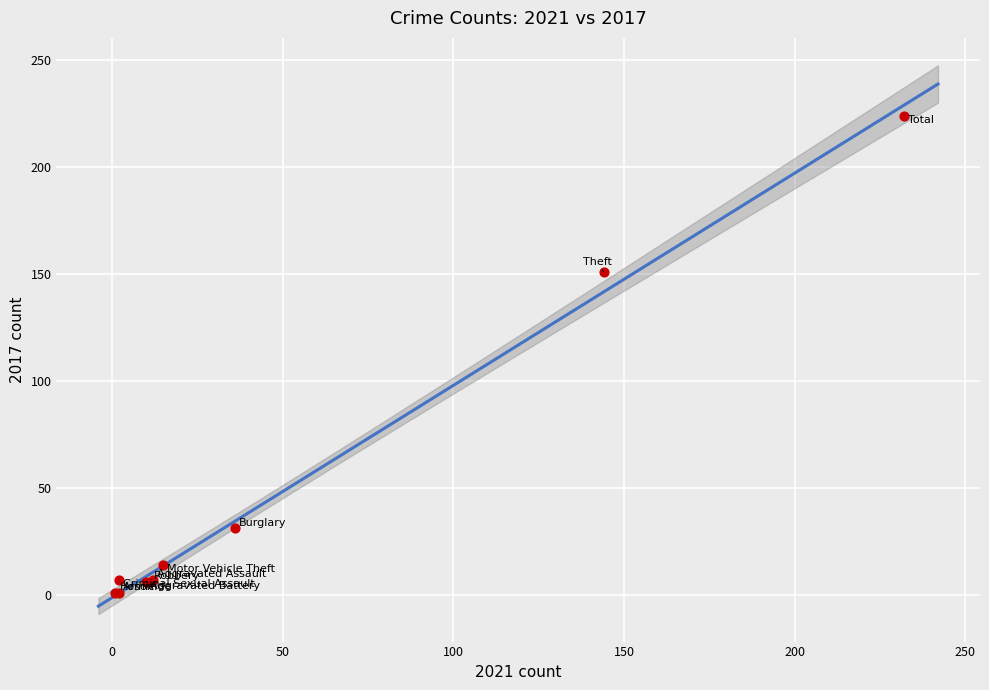

What Y value in the scatter plot is closest to 112?

151